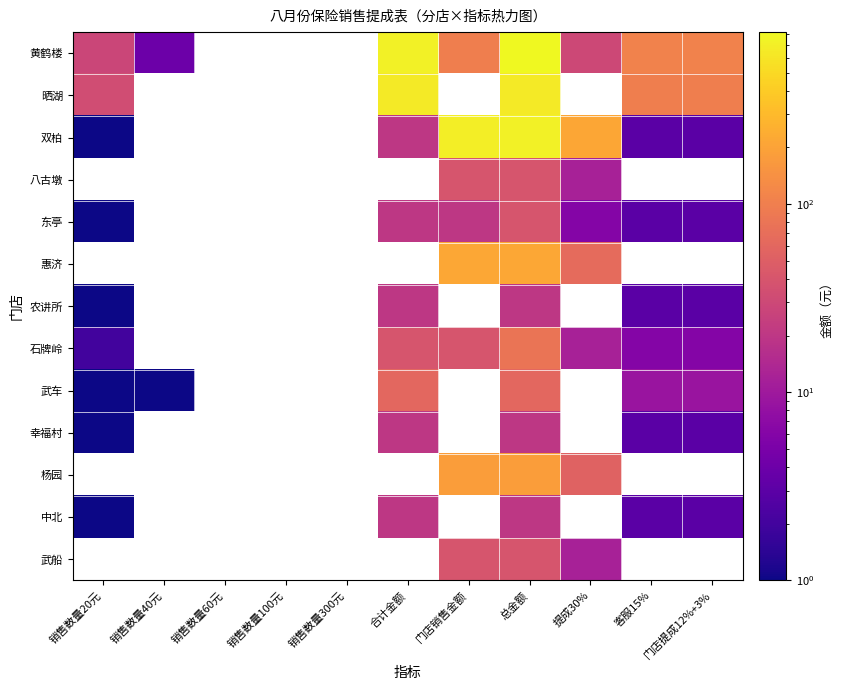

Is the value of 双柏 at 客服15% greater than the value of 八古墩 at 合计金额?

No